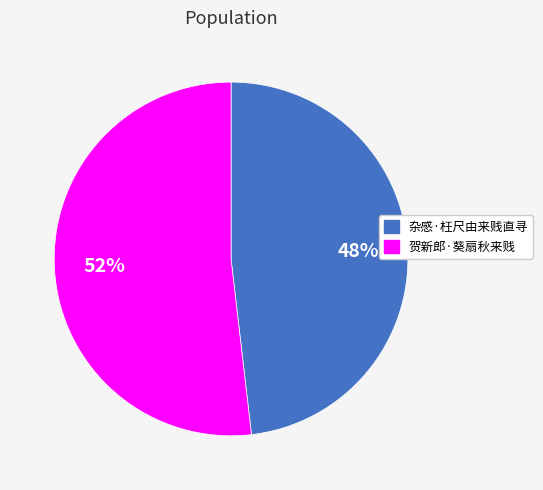

What is the smallest slice in the pie chart?

杂感·枉尺由来贱直寻